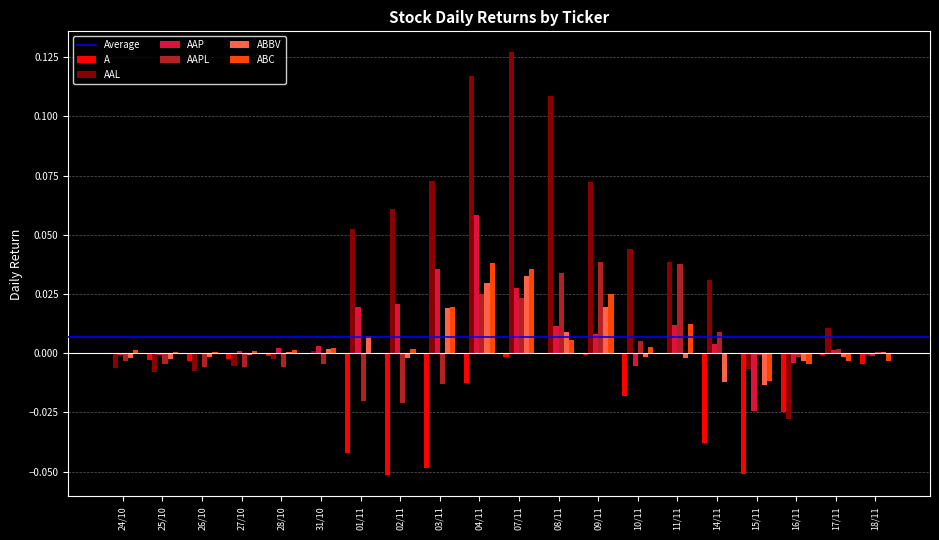

True or false: AAPL has a value of 0.0 at 08/11.

True